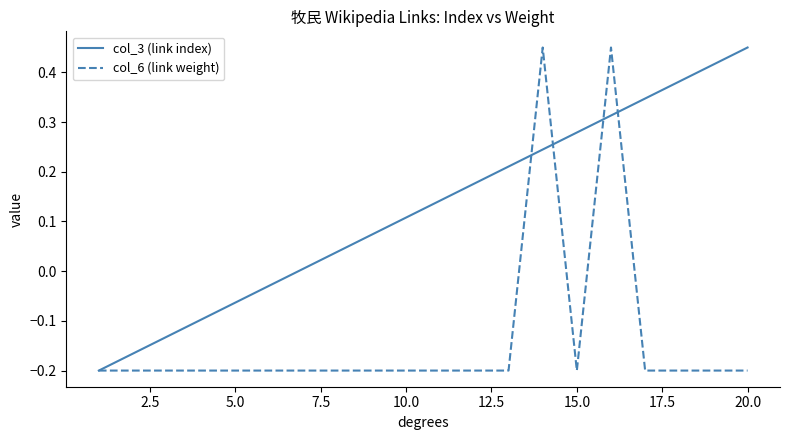

Rank the series by their average value, from lowest to highest.

col_6 (link weight), col_3 (link index)